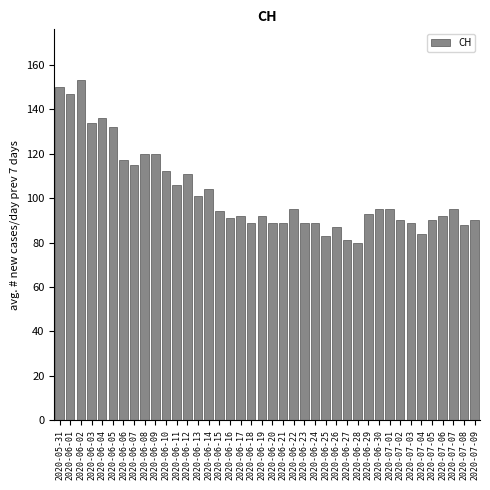

What is the maximum value shown in the chart?

153